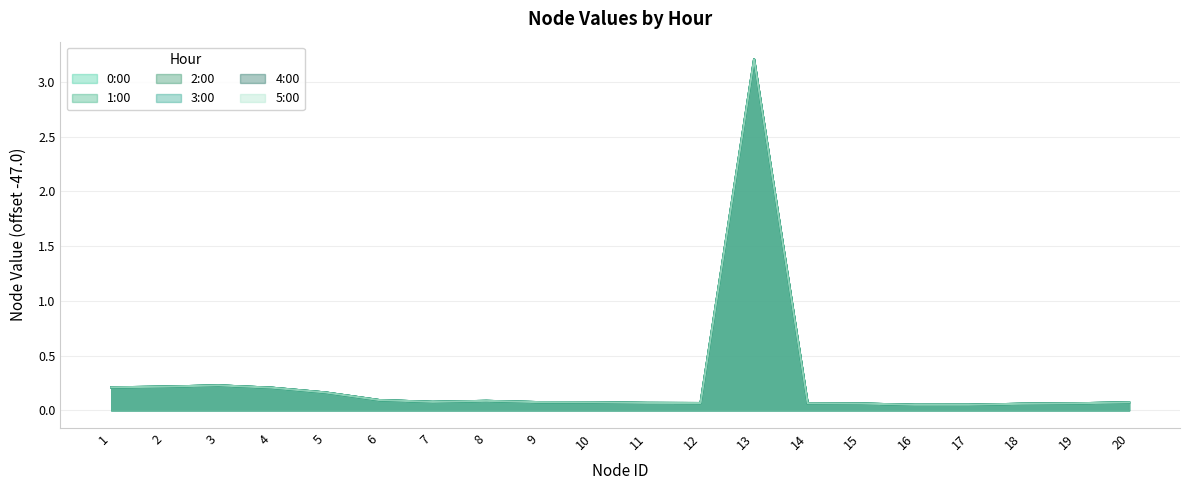

What is the value of the 3:00 point at the 5th from the left?

0.2